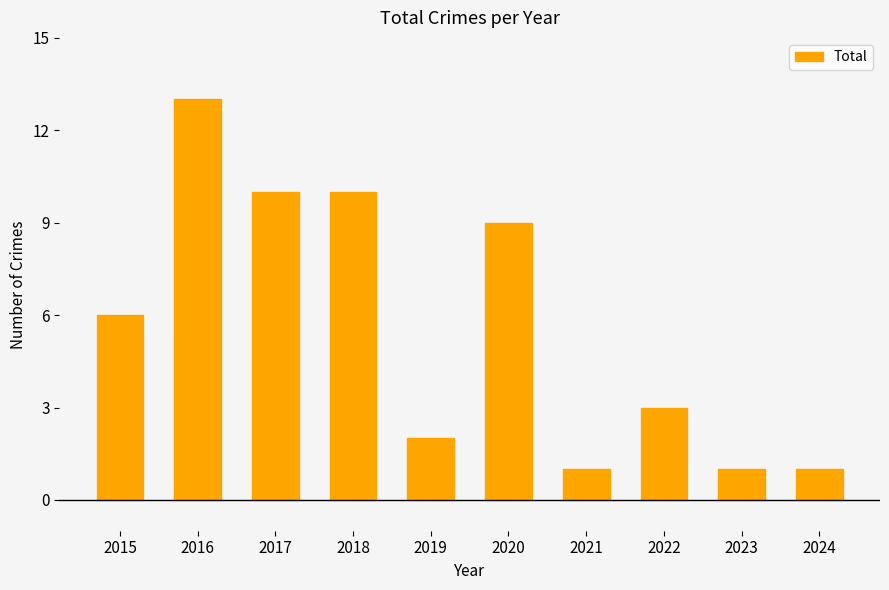

How many series are shown in this chart?

1